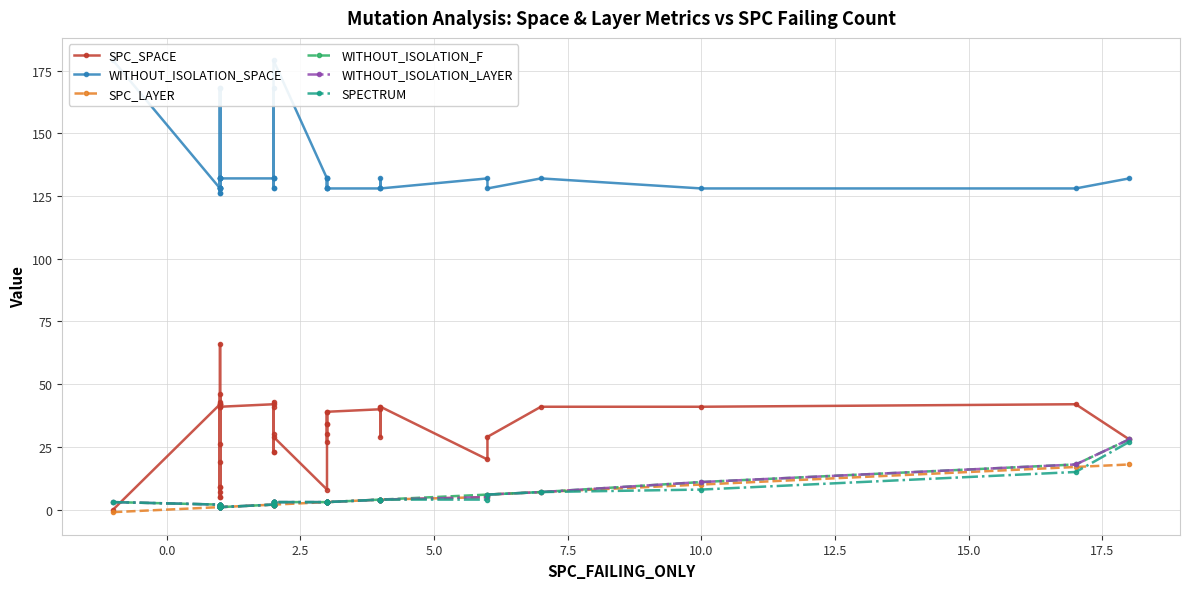

Reading left to right, what are all the values shown in this chart?

SPC_SPACE: 0	42	43	26	5	42	19	66	7	41	46	5	42	9	9	41	42	30	23	43	23	41	29	8	39	34	34	27	30	39	40	41	29	41	20	29	41	41	42	28
WITHOUT_ISOLATION_SPACE: 179	128	128	168	128	128	132	168	128	132	132	126	128	132	126	132	132	128	132	128	168	132	179	132	128	128	128	132	132	128	128	128	132	128	132	128	132	128	128	132
SPC_LAYER: -1	1	1	1	1	1	1	1	1	1	1	1	1	1	1	1	2	2	2	2	2	2	2	3	3	3	3	3	3	3	4	4	4	4	5	6	7	10	17	18
WITHOUT_ISOLATION_F: 3	2	2	2	2	1	1	1	1	1	2	2	1	1	1	1	2	3	3	2	3	2	3	3	3	3	3	3	3	3	4	4	4	4	6	6	7	11	18	28
WITHOUT_ISOLATION_LAYER: 3	2	2	2	2	1	1	1	1	1	2	2	1	1	1	1	2	3	3	2	3	2	3	3	3	3	3	3	3	3	4	4	4	4	5	6	7	11	18	28
SPECTRUM: 3	2	2	2	2	1	1	1	1	1	2	2	1	1	1	1	2	3	3	2	3	2	3	3	3	3	3	3	3	3	4	4	4	4	4	6	7	8	15	27